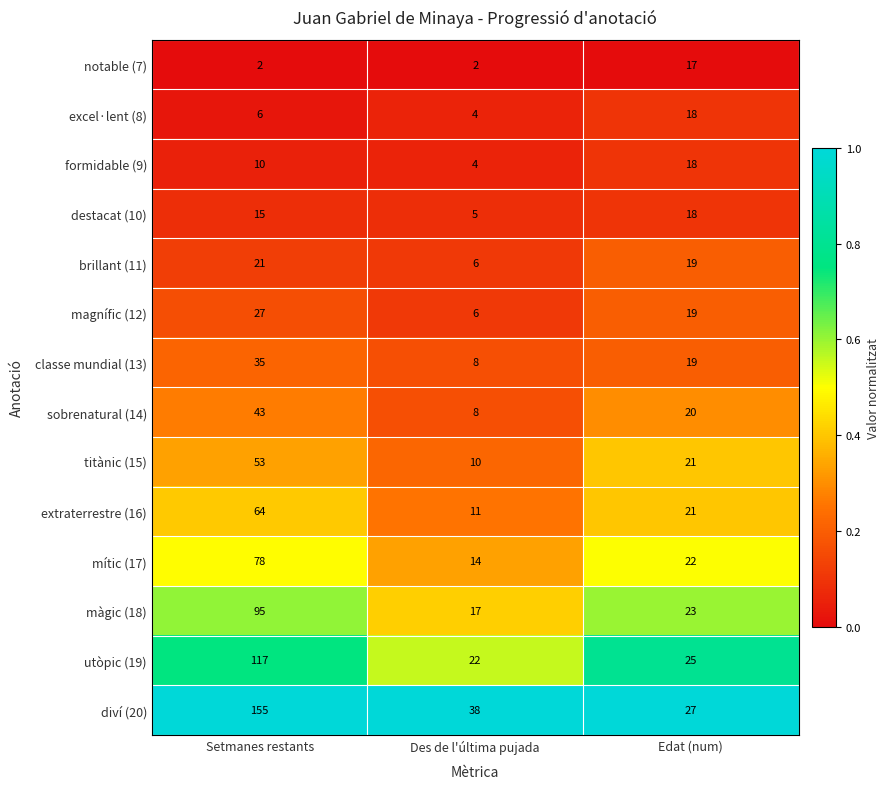

What is the spread (max minus min) of values at Edat (num)?

10